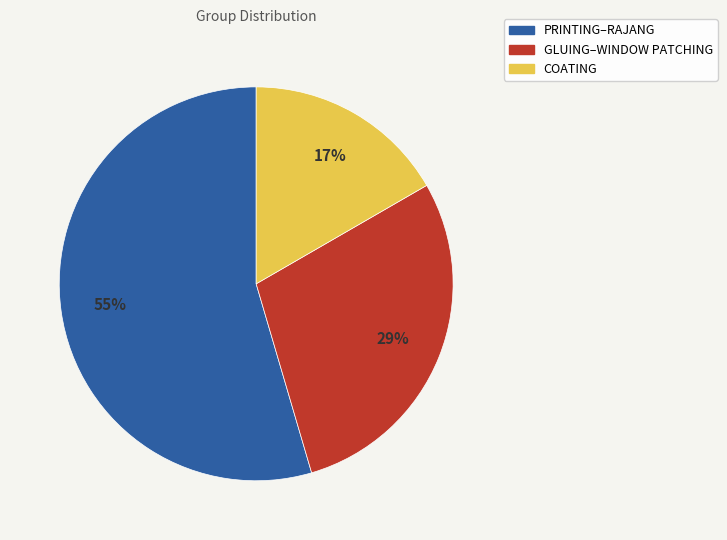

Does any single category account for the majority?

Yes